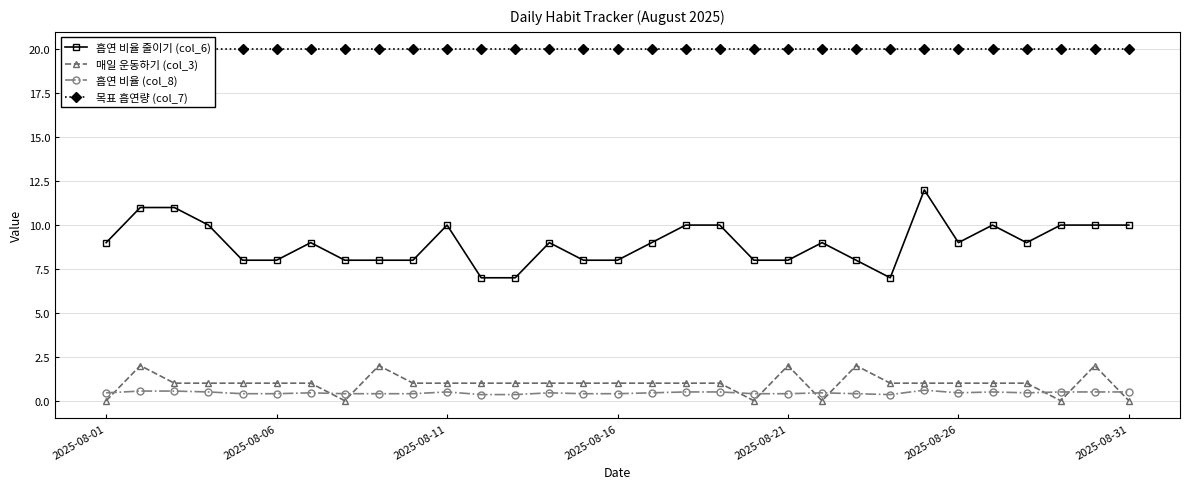

True or false: 매일 운동하기 (col_3) and 흡연 비율 줄이기 (col_6) intersect in this chart.

False